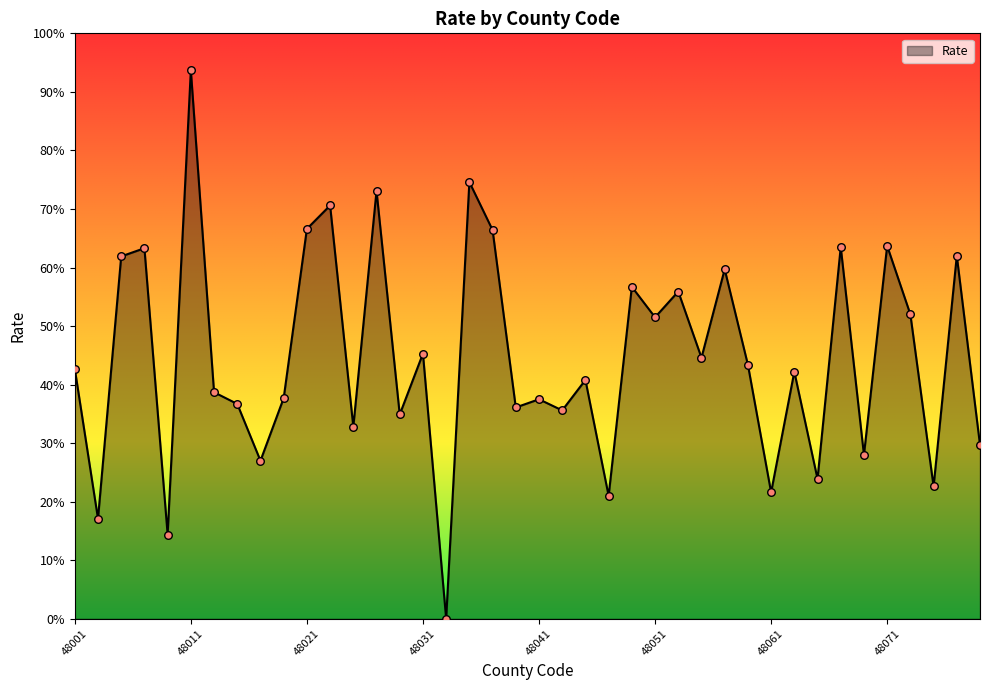

What is the maximum value shown in the chart?

93.7